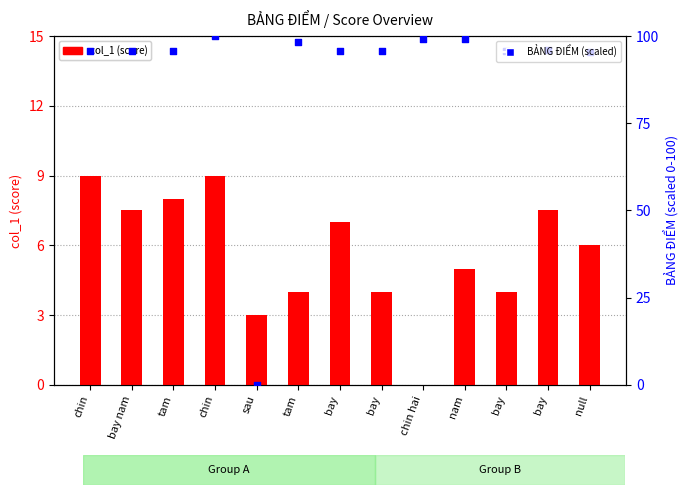

At how many categories does at least one series exceed 96?

4